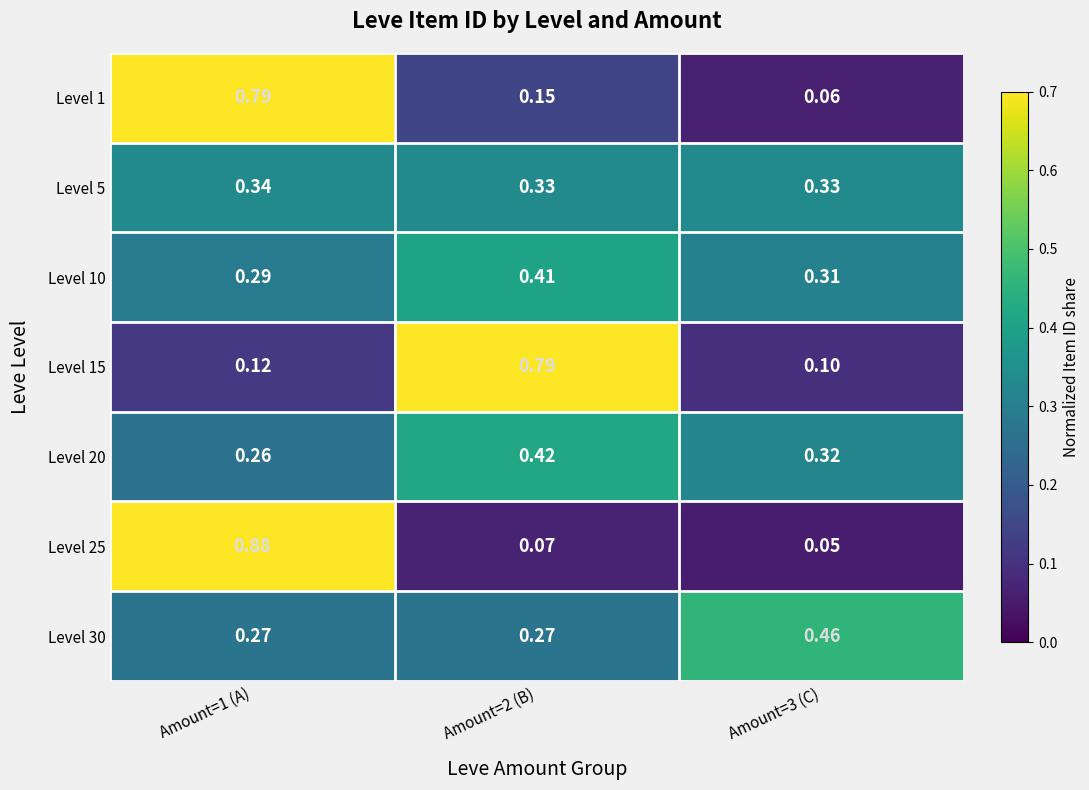

What is the total value across all series at Amount=1 (A)?

3.0